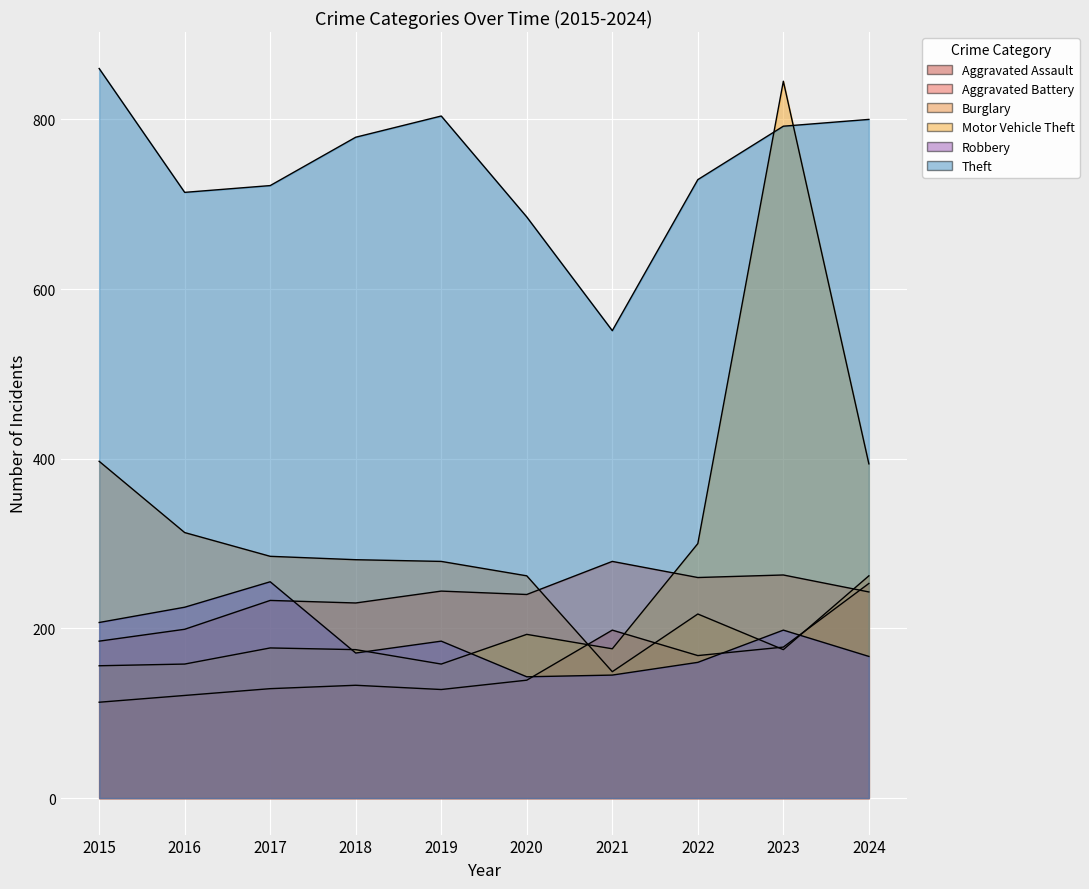

What are all the series names shown in the legend?

Aggravated Assault, Aggravated Battery, Burglary, Motor Vehicle Theft, Robbery, Theft